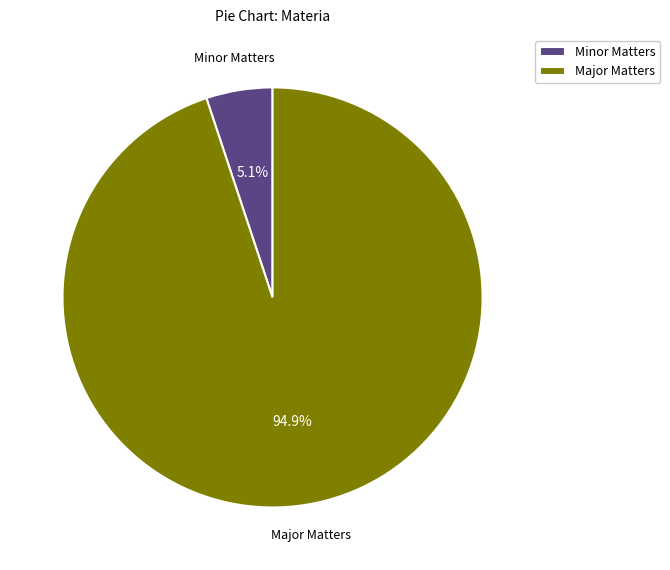

Is there any slice that represents more than half of the pie?

Yes